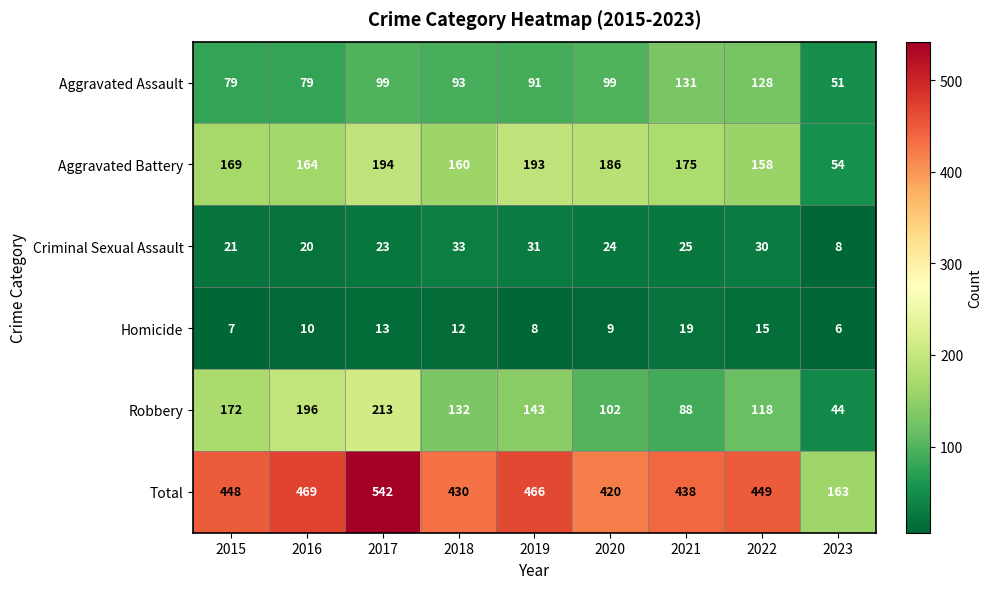

What is the difference between the maximum and minimum values in the Robbery series?

169